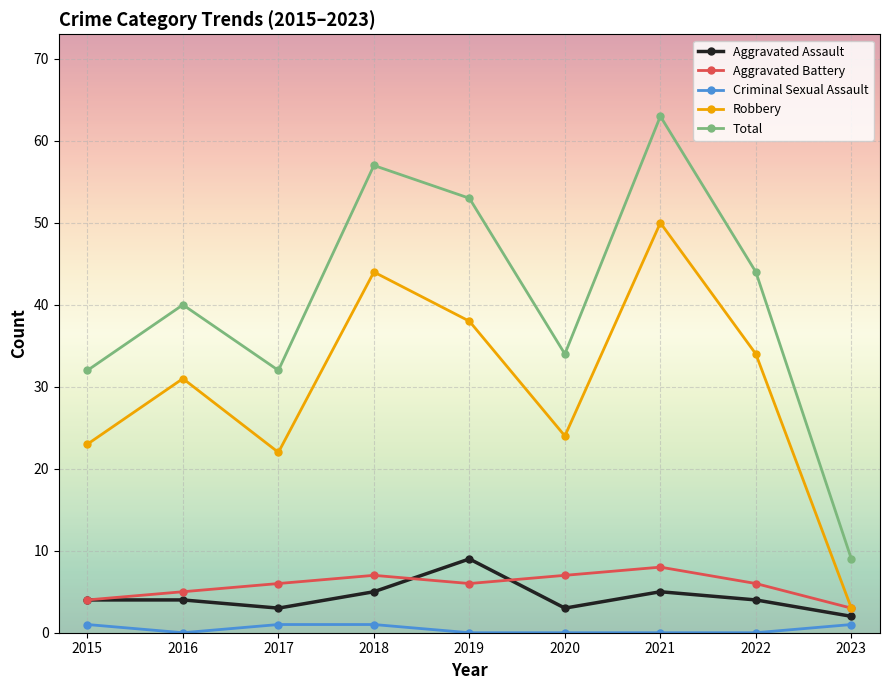

At 2019, list the series in order from smallest to largest.

Criminal Sexual Assault, Aggravated Battery, Aggravated Assault, Robbery, Total